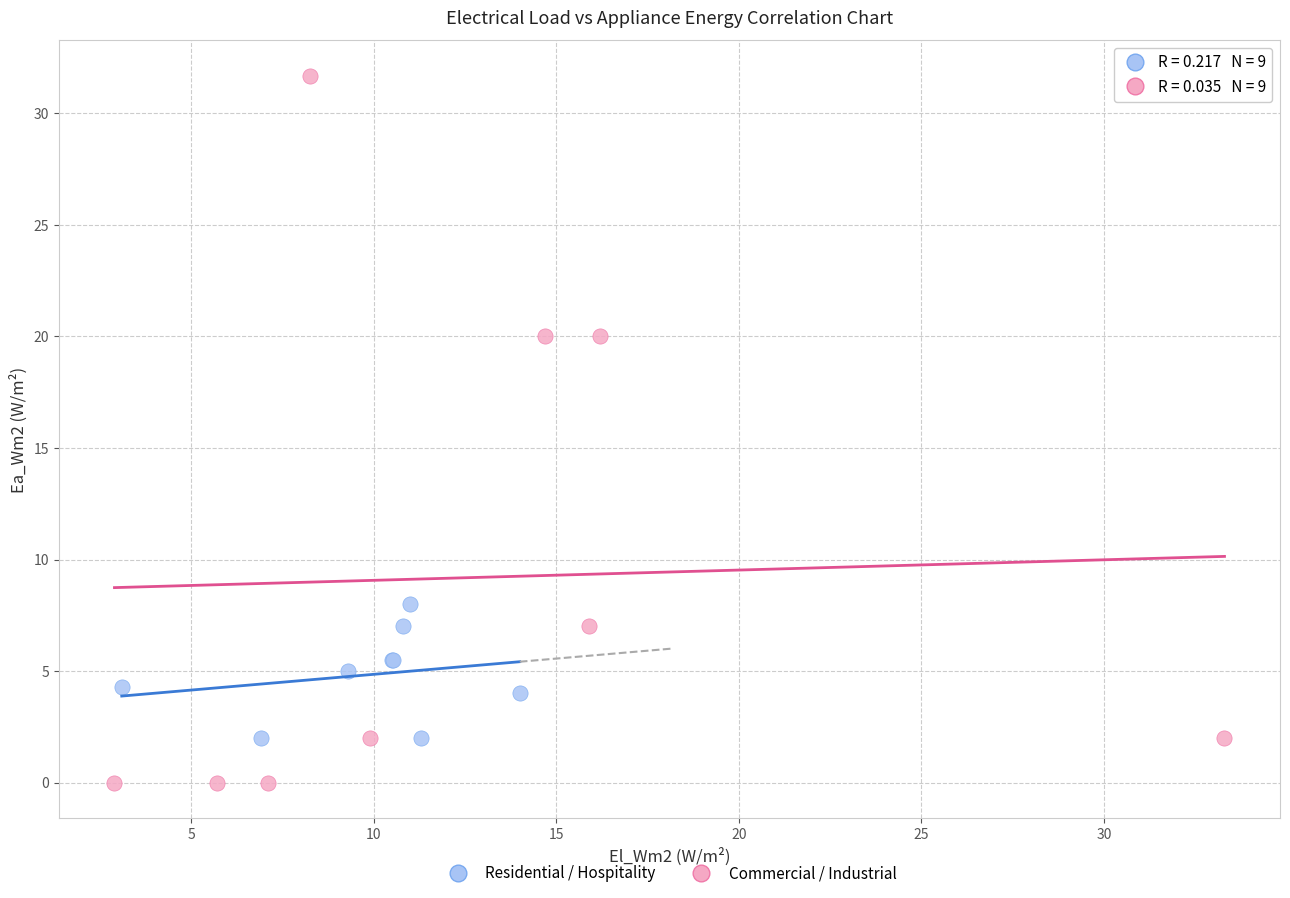

Which series has the widest spread of Y values?

Commercial / Industrial